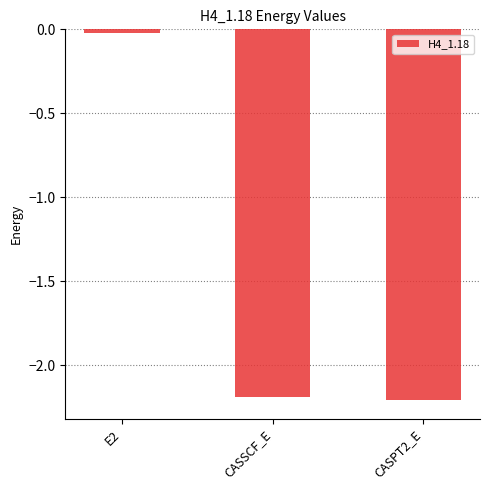

At which label is the value closest to -1?

E2